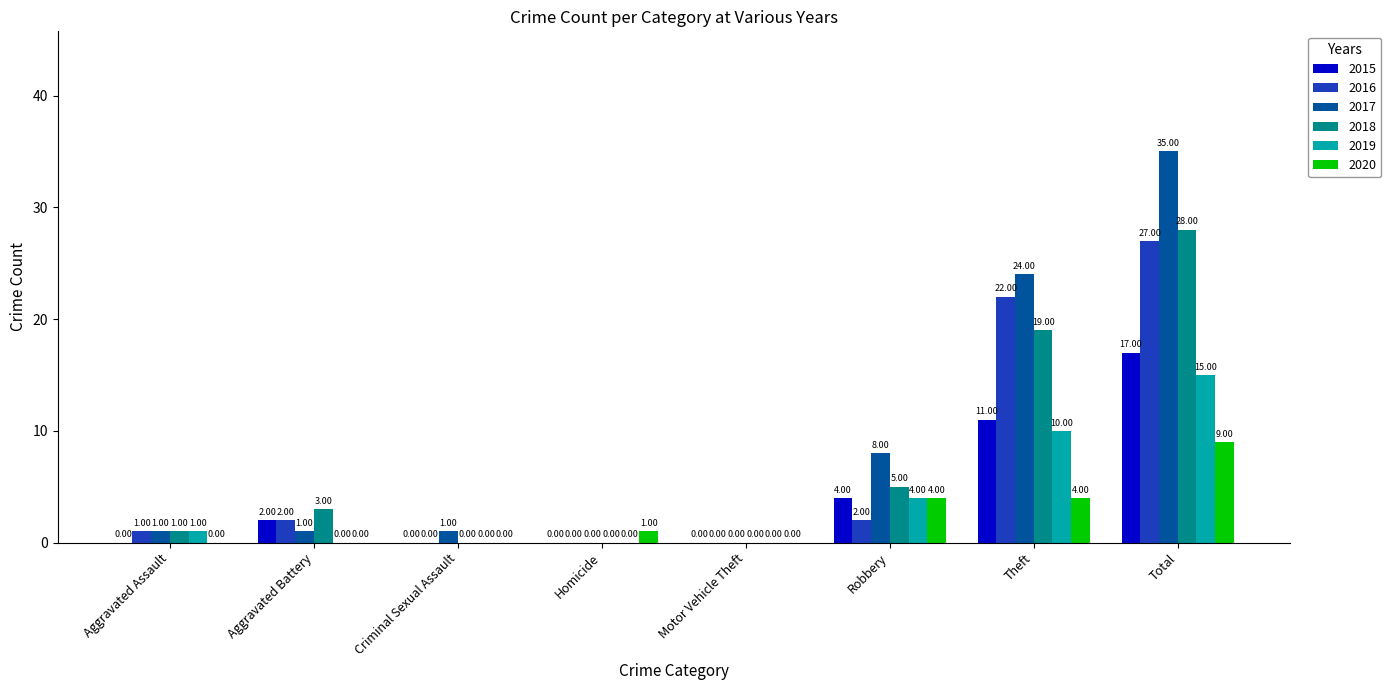

How many groups of bars are there?

8